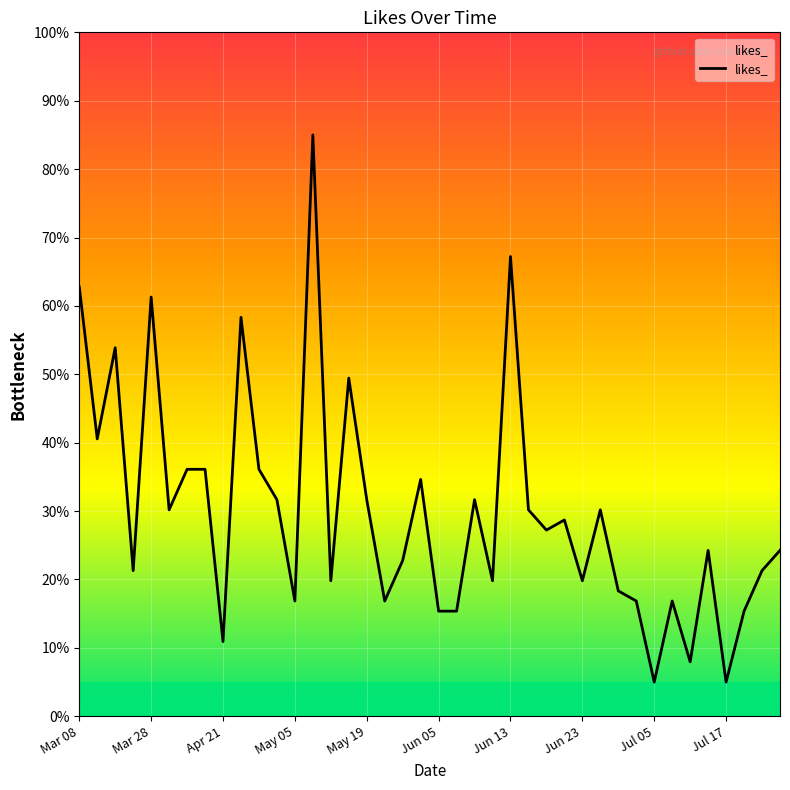

What is the difference between the maximum and second lowest values?

80.0